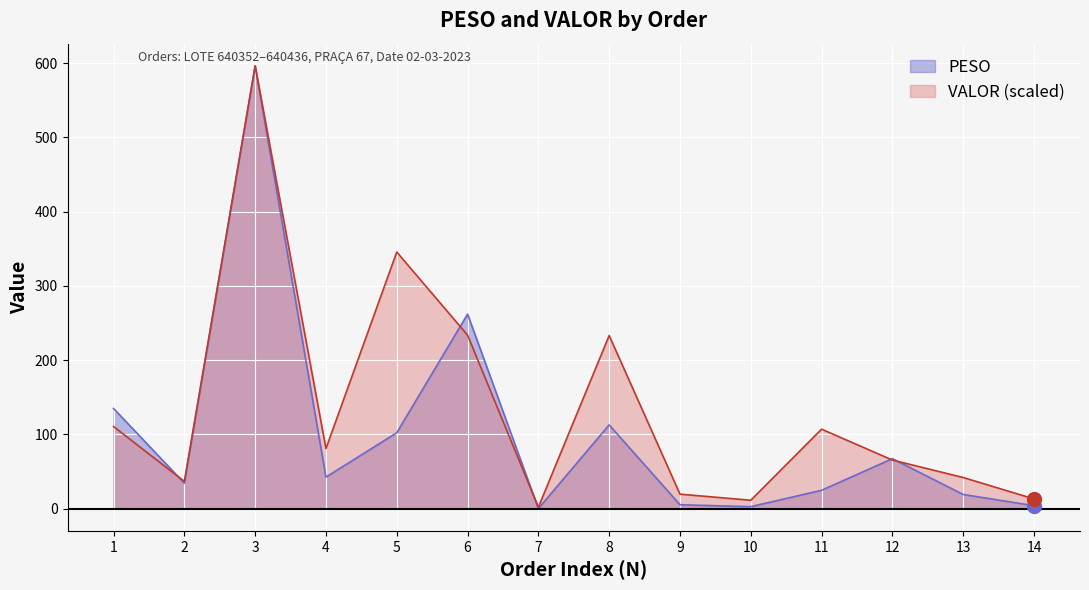

At which category is the sum across all series the highest?

3